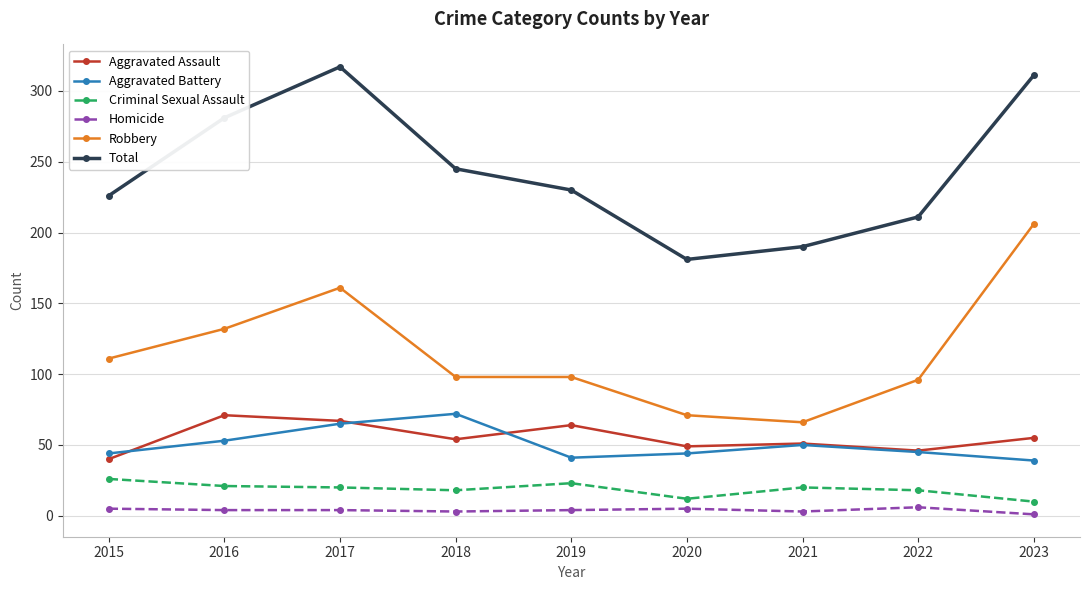

What value does the Criminal Sexual Assault series have at 2023, to the nearest 5?

10